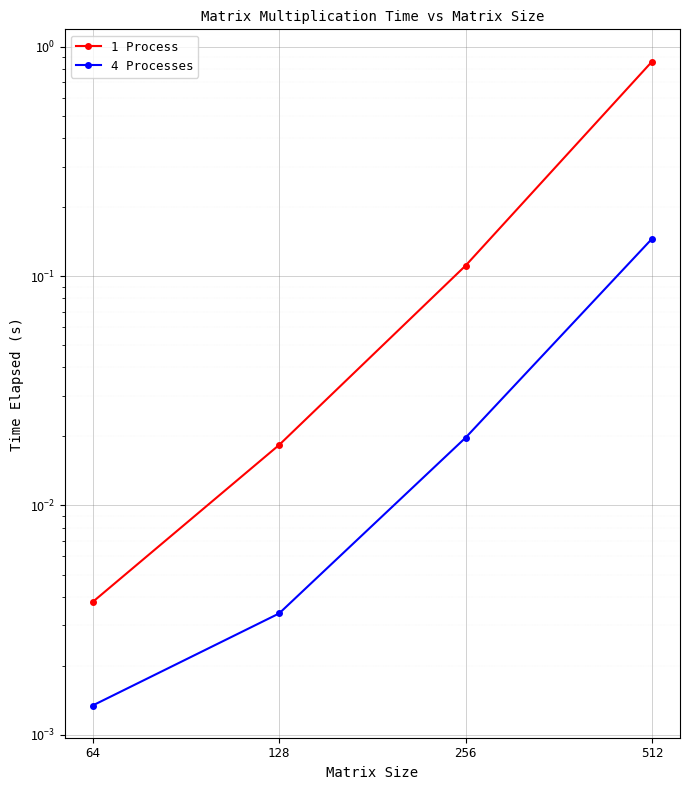

Is this an area chart (filled region under the line)?

No